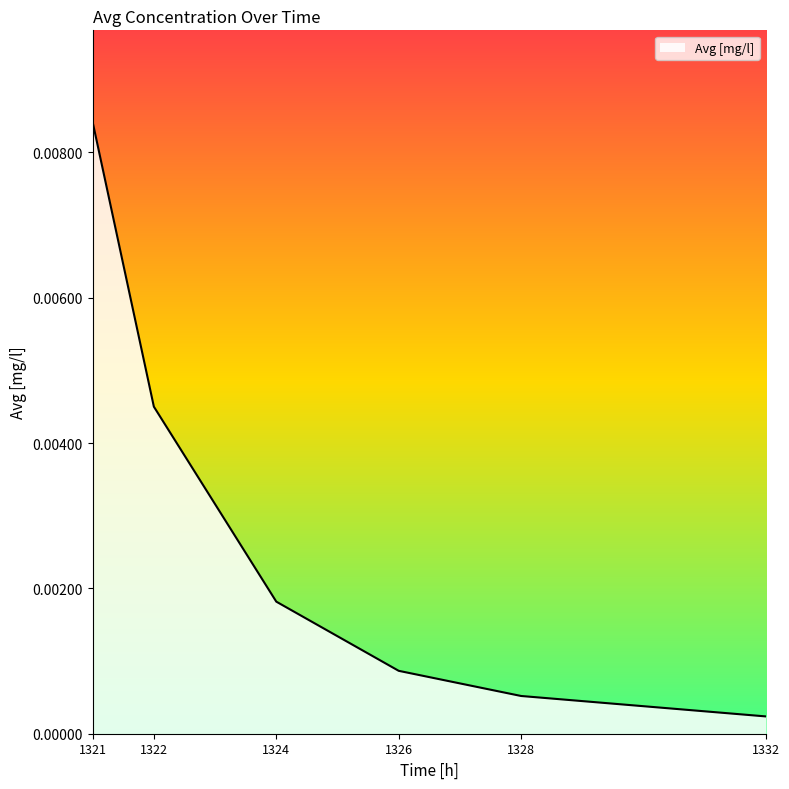

Rank the categories by value from lowest to highest.

1332, 1328, 1326, 1324, 1322, 1321